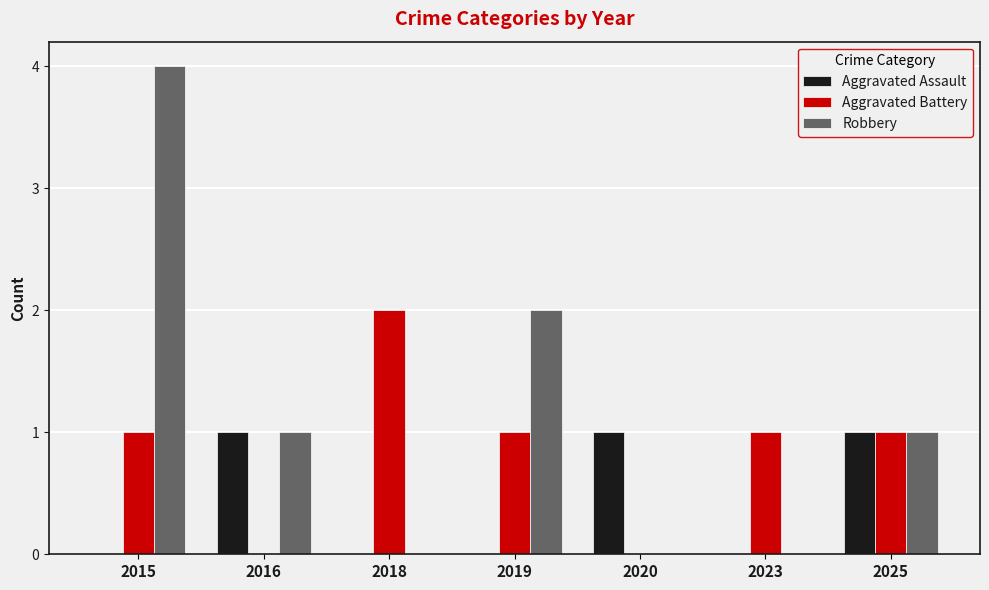

Reading left to right, what are all the values shown in this chart?

Aggravated Assault: 2015=0	2016=1	2018=0	2019=0	2020=1	2023=0	2025=1
Aggravated Battery: 2015=1	2016=0	2018=2	2019=1	2020=0	2023=1	2025=1
Robbery: 2015=4	2016=1	2018=0	2019=2	2020=0	2023=0	2025=1